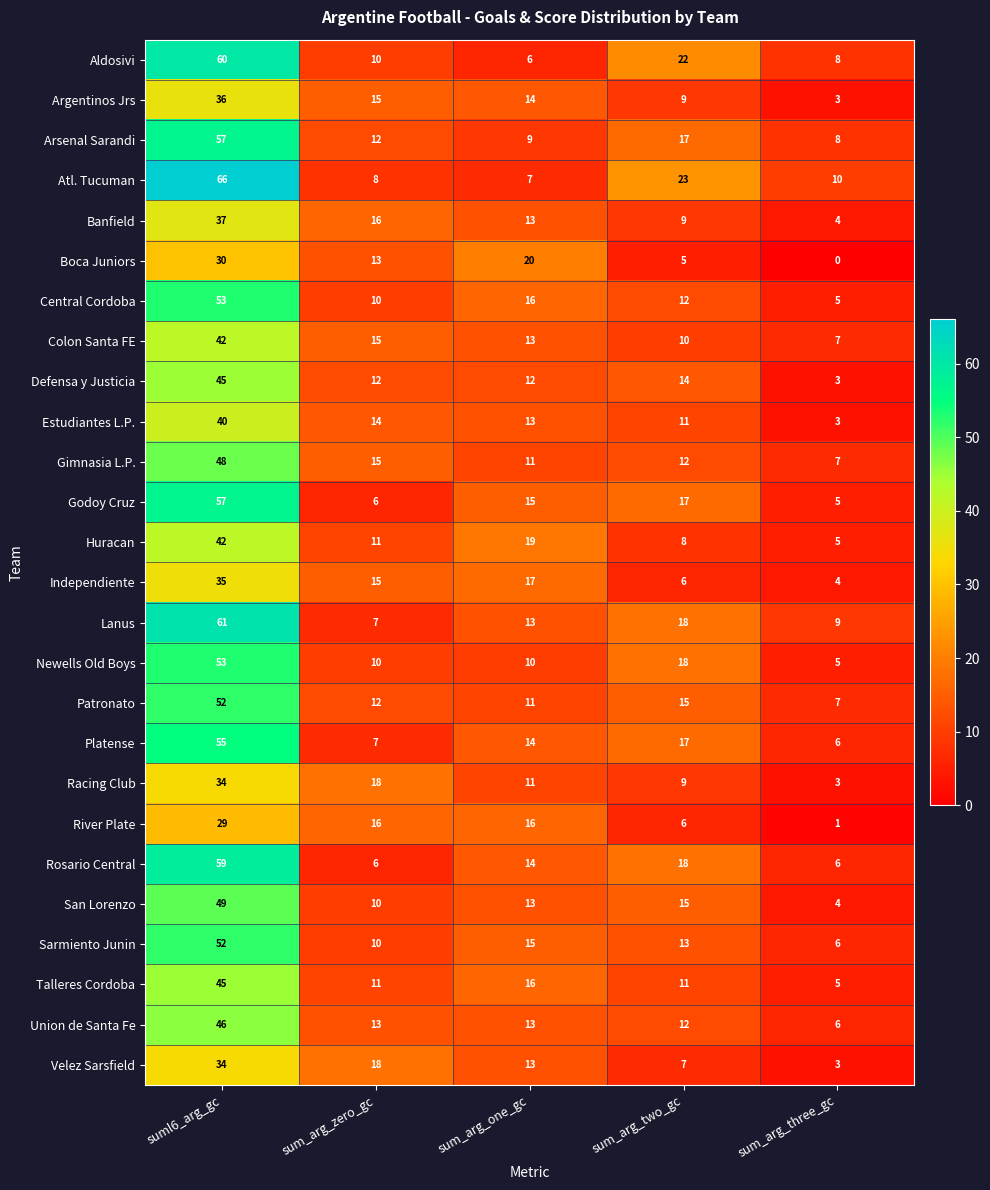

Read the Union de Santa Fe value at sum_arg_zero_gc.

13